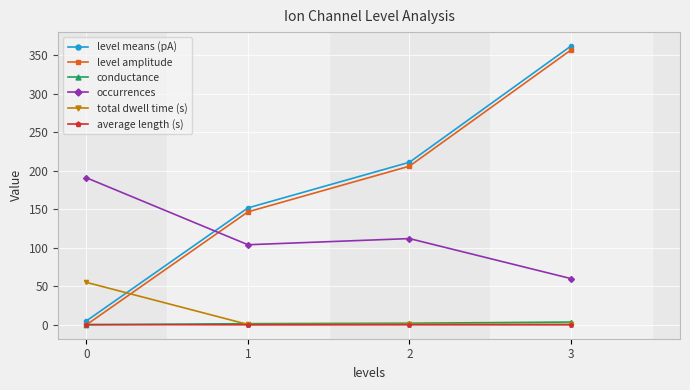

What is the highest value of the level amplitude series?

357.1